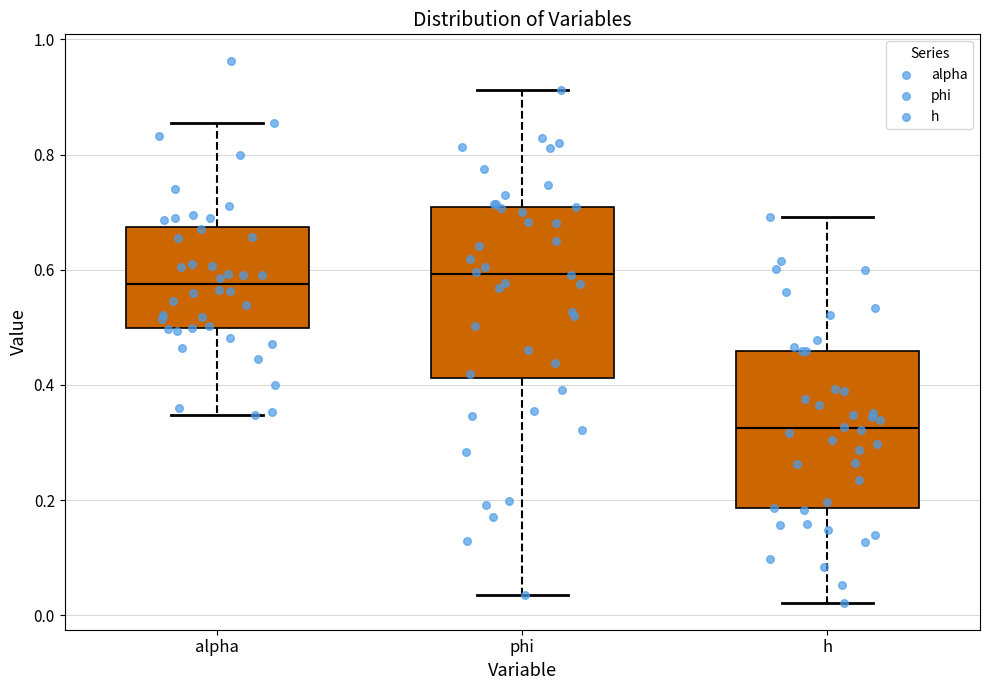

Where is the upper edge of the box for alpha on the y-axis? The values are not printed on the chart, so give them approximately, as read against the axis.

0.68